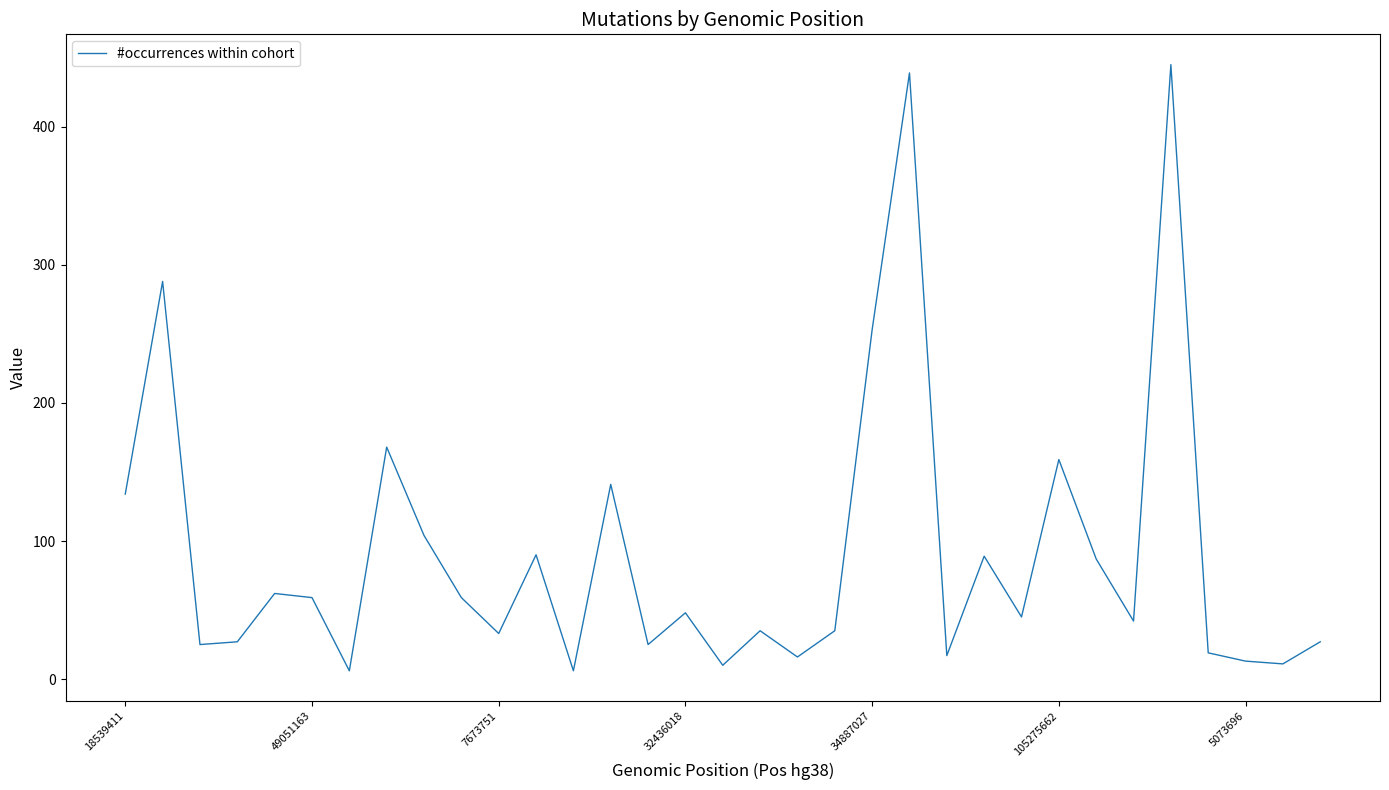

What is the average value?

91